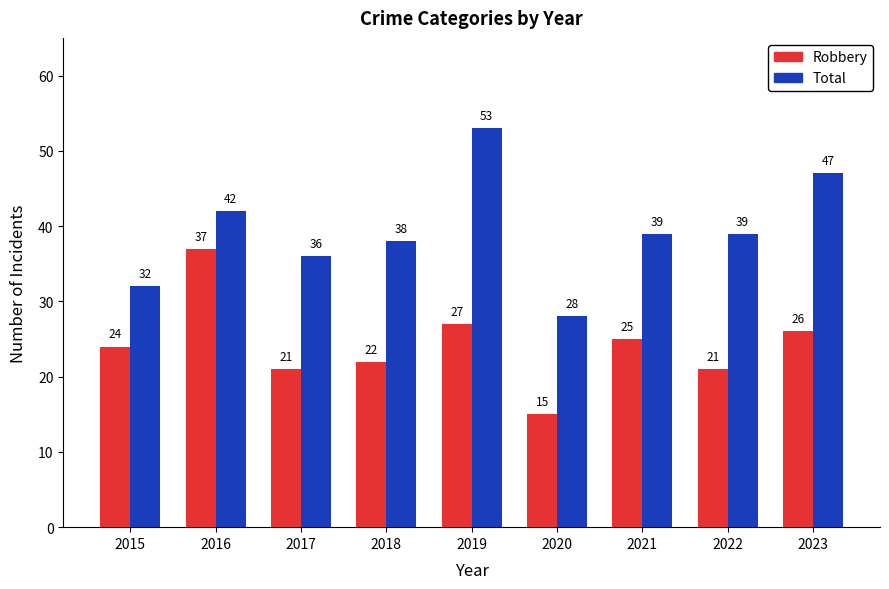

At which category is the sum across all series the highest?

2019